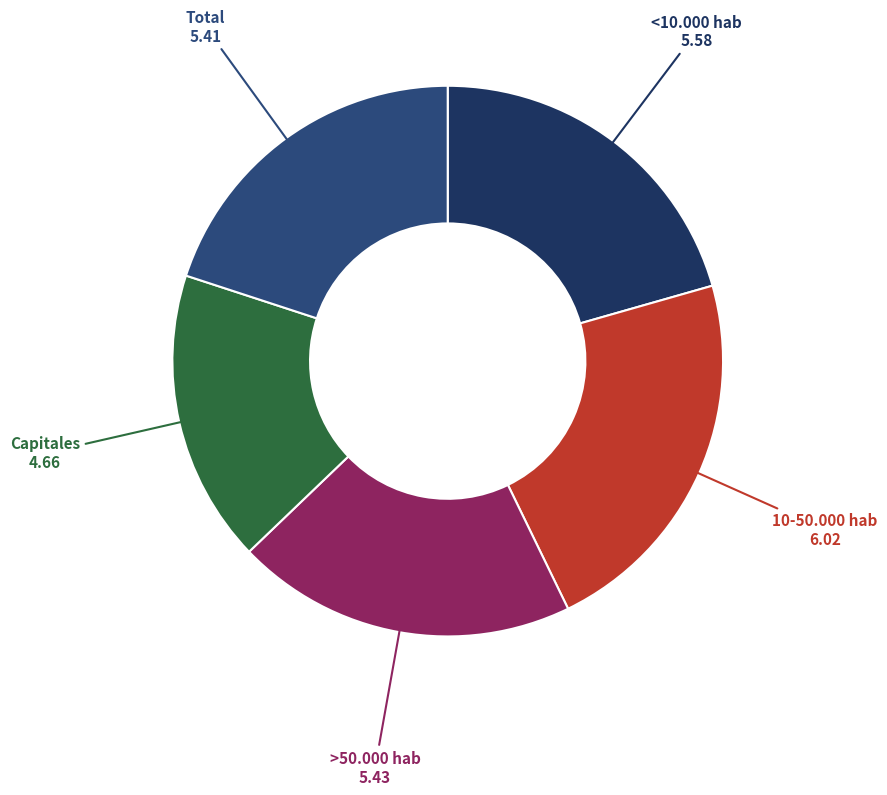

Which category has the smallest portion of the pie?

Capitales